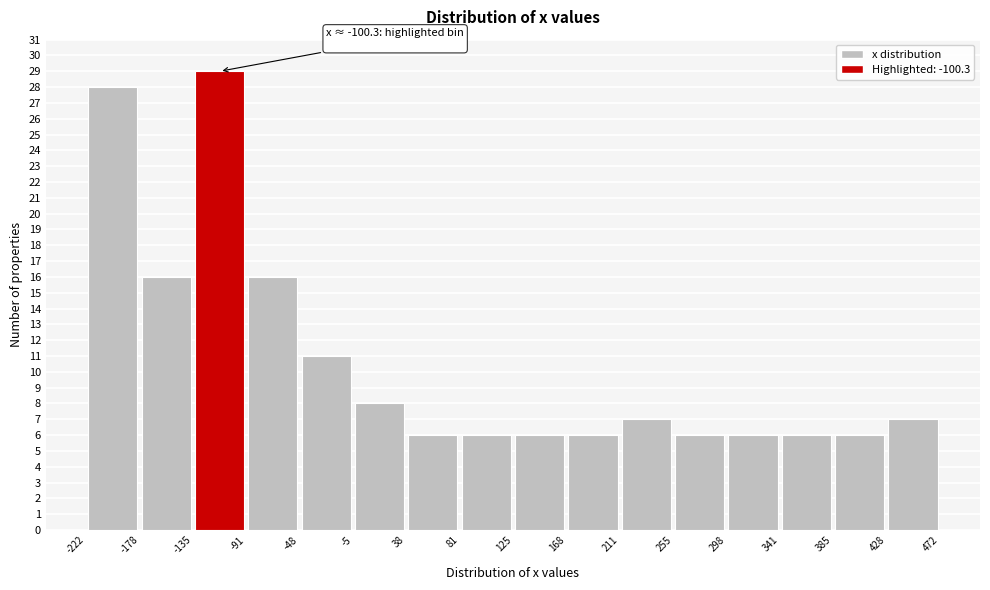

Which range on the x-axis has the tallest bar?

-135 to -91